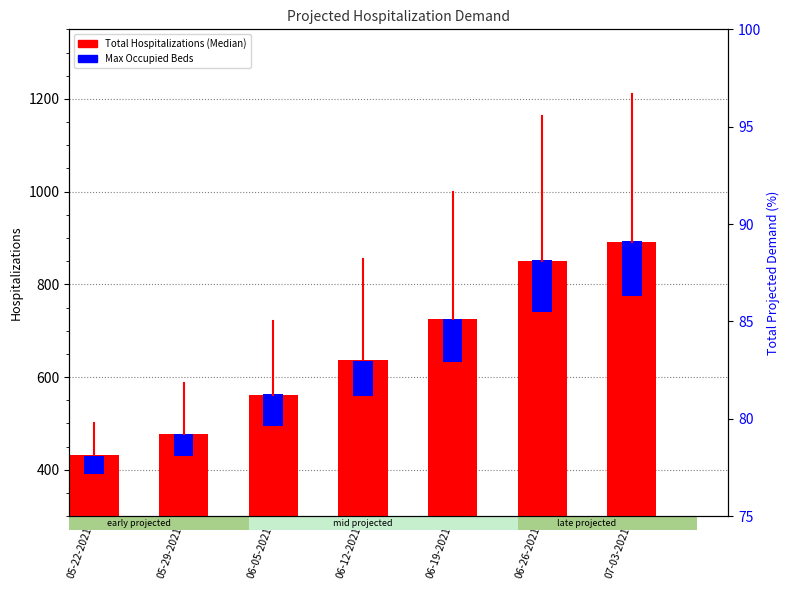

What is the total value across all series at 06-19-2021?

819